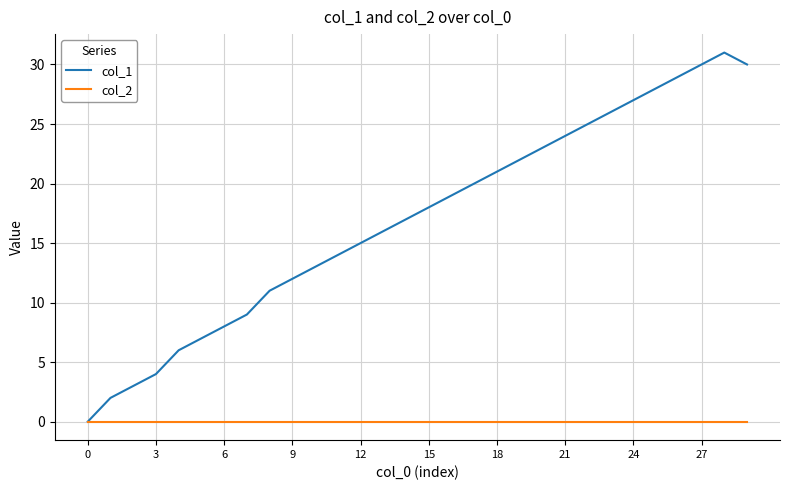

Which series has the widest spread of values?

col_1